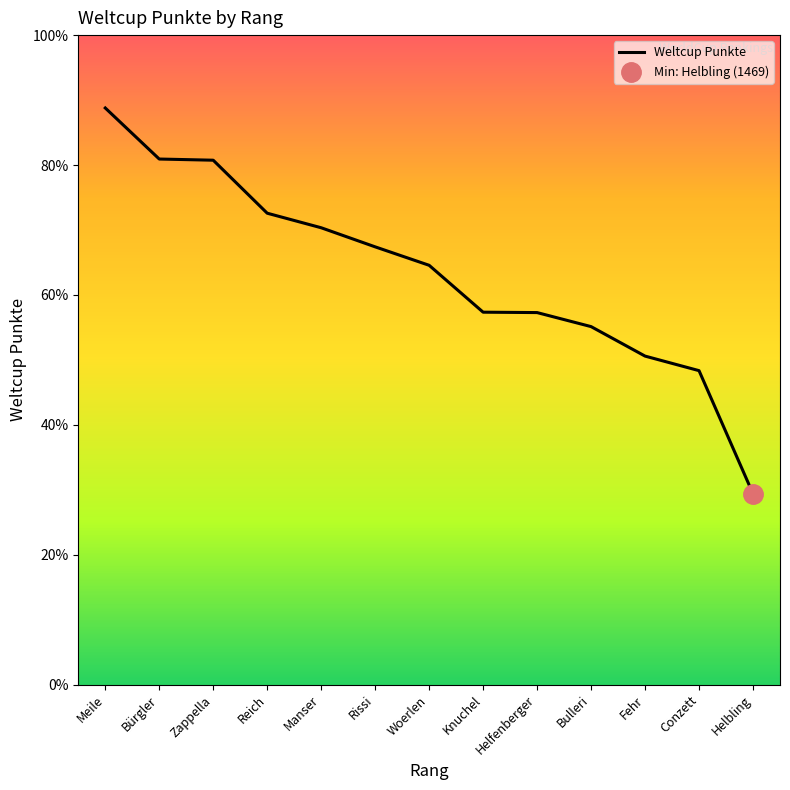

What is the difference between the maximum and minimum values?

2970